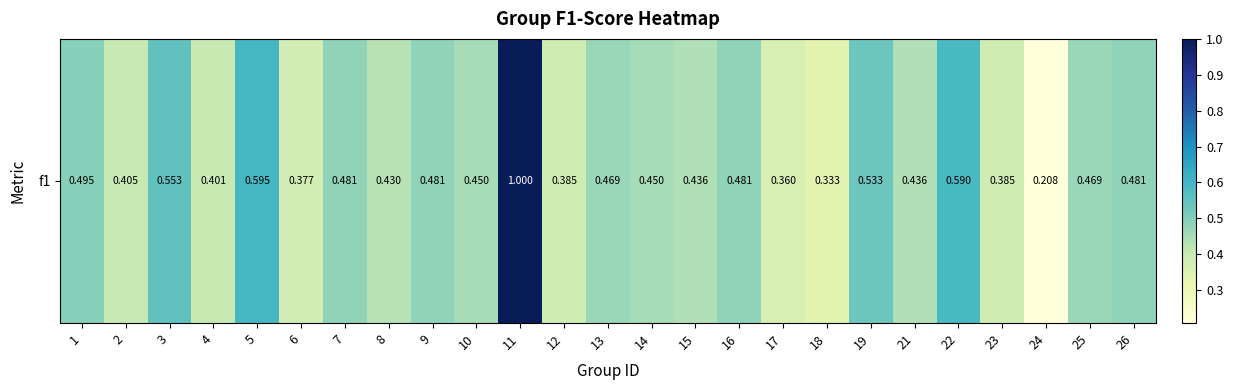

Read the value at 14.

0.5